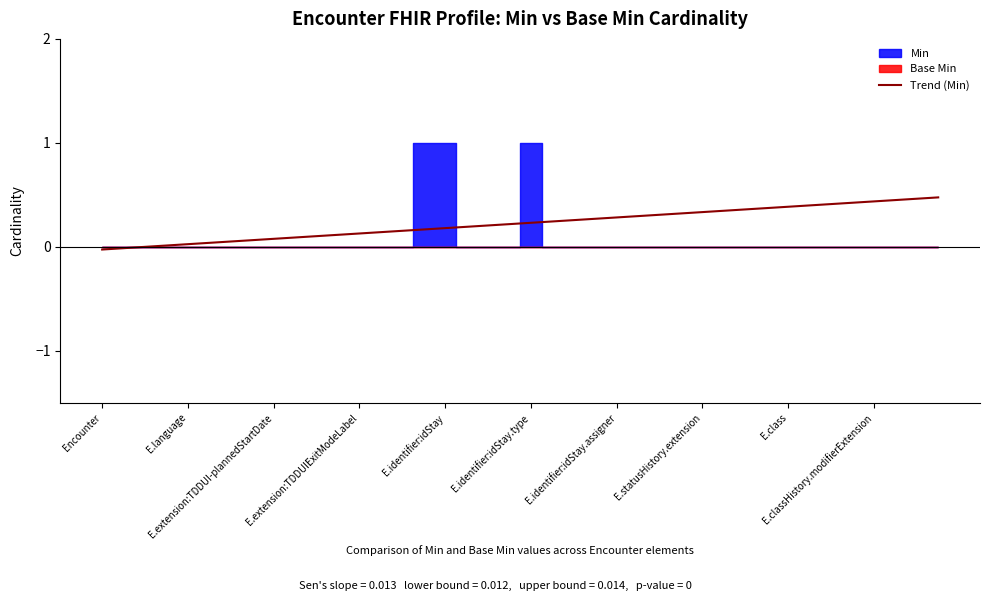

Is it true that the value at 26 is 0.3?

True